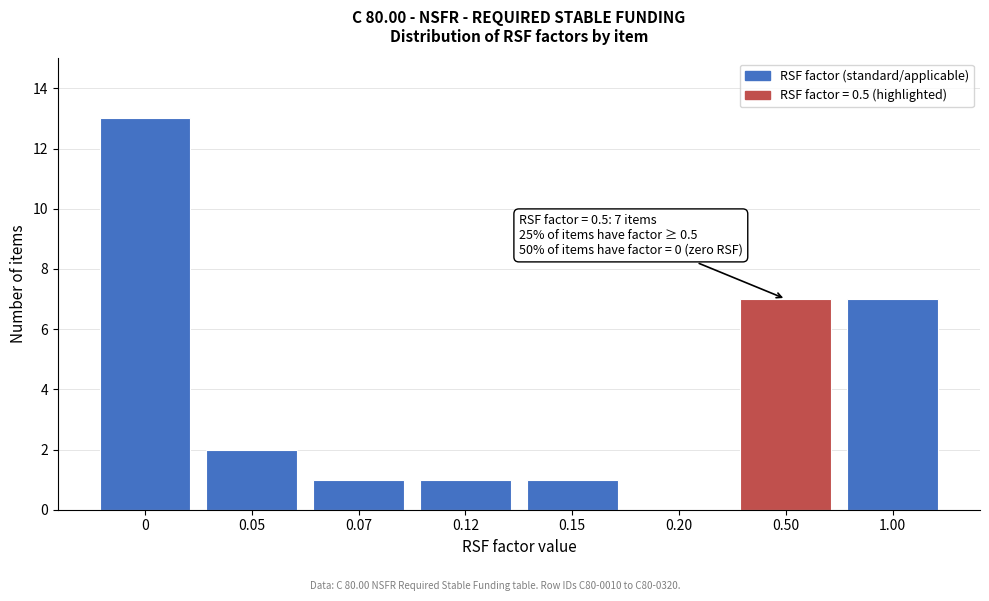

Reading right to left, what are all the values shown in this chart?

1.00=7	0.50=7	0.20=0	0.15=1	0.12=1	0.07=1	0.05=2	0=13